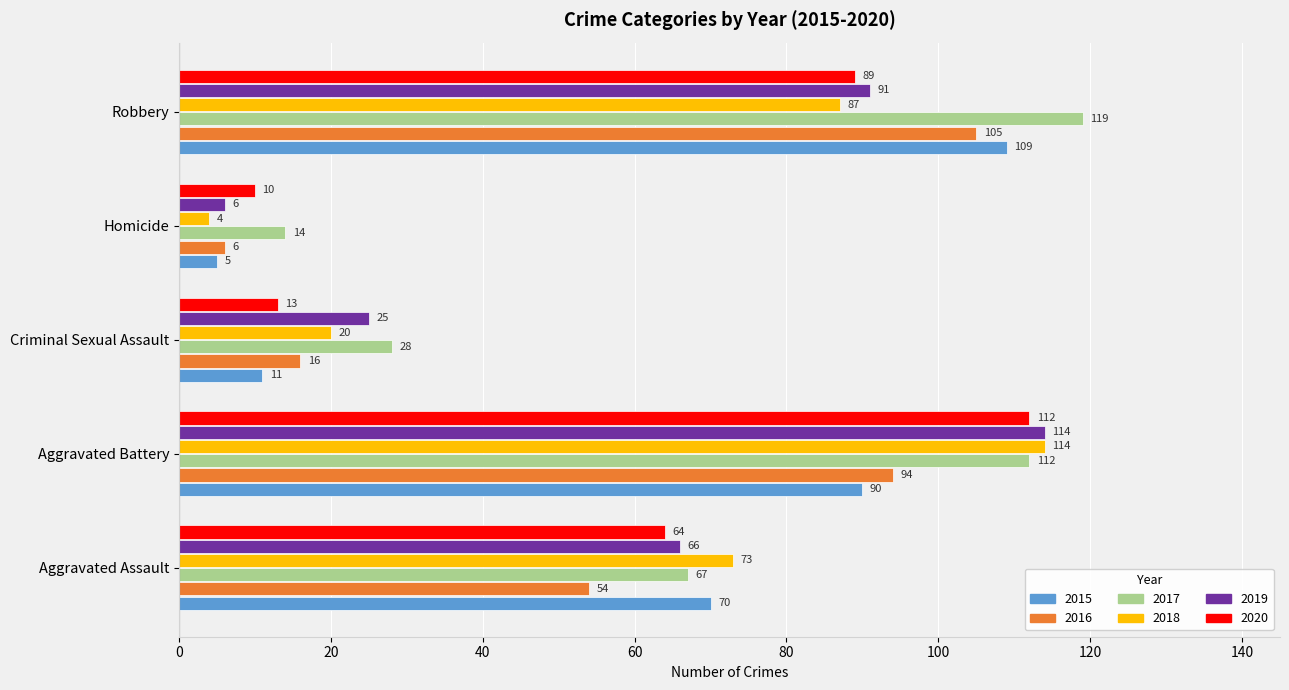

Which series has the largest range (max minus min)?

2018